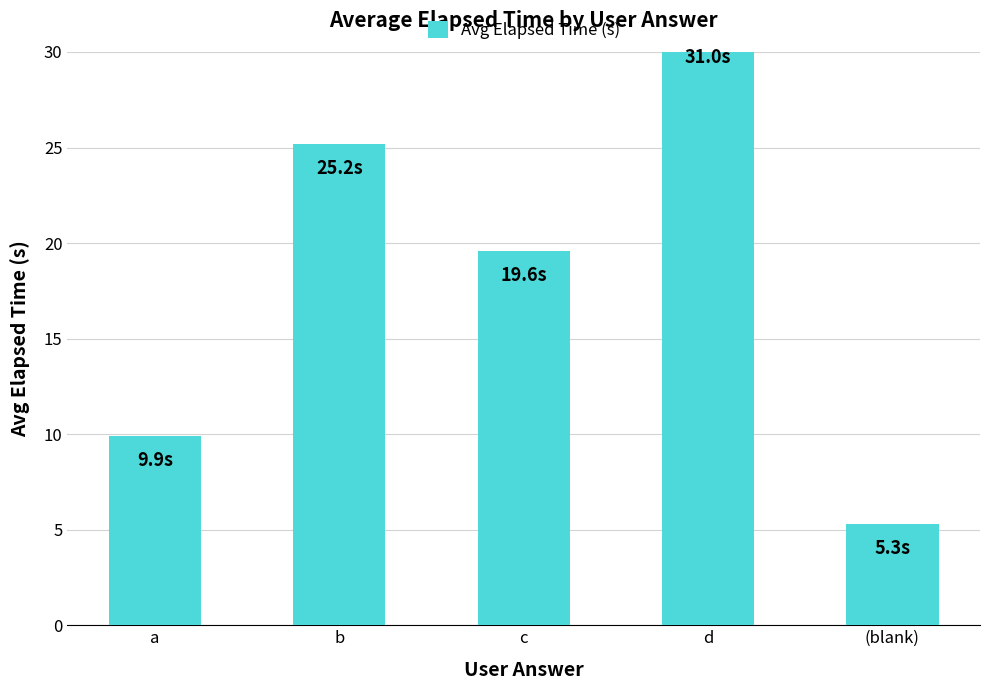

Reading left to right, extract all data points from this chart.

9.9	25.2	19.6	31.0	5.3